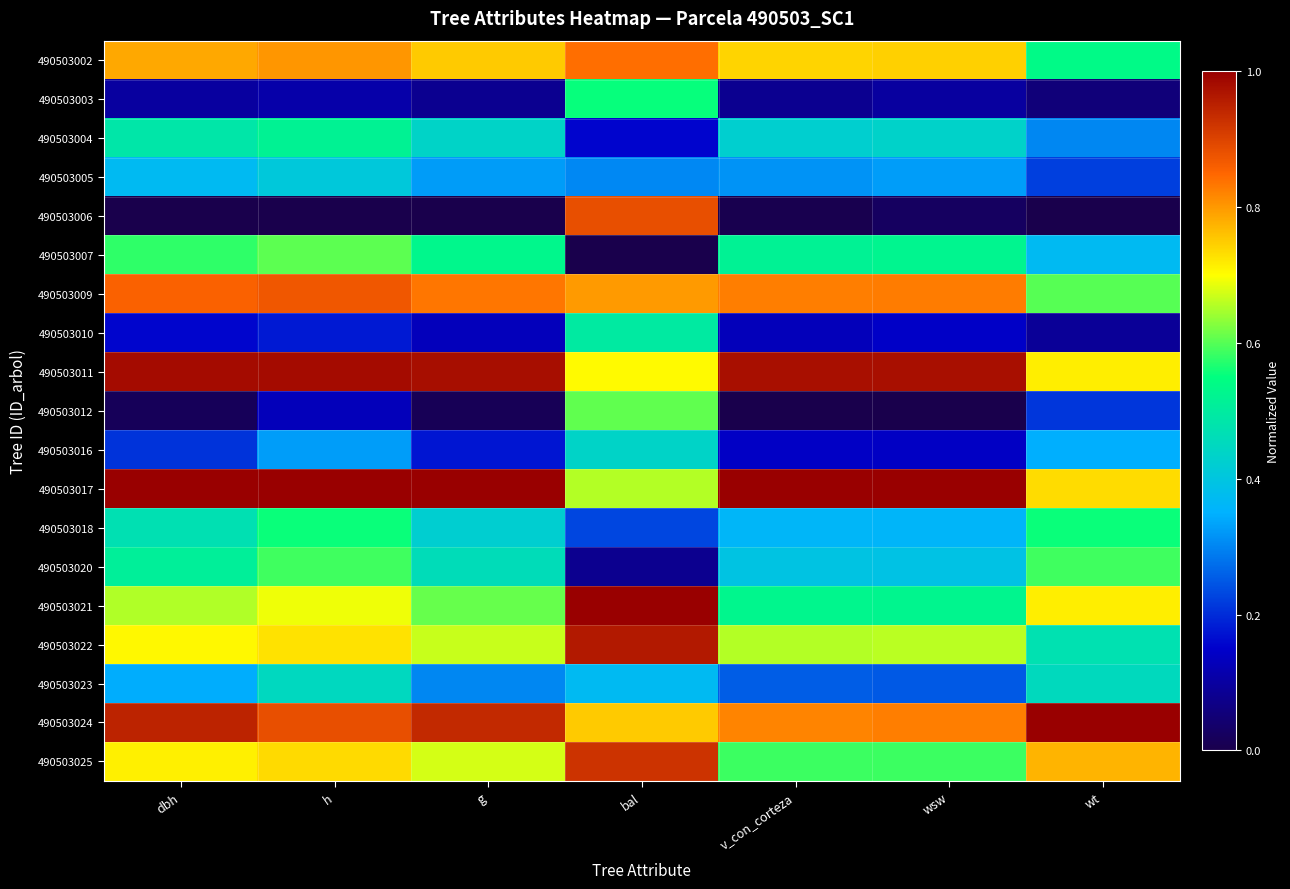

At how many categories does at least one series exceed 0?

7